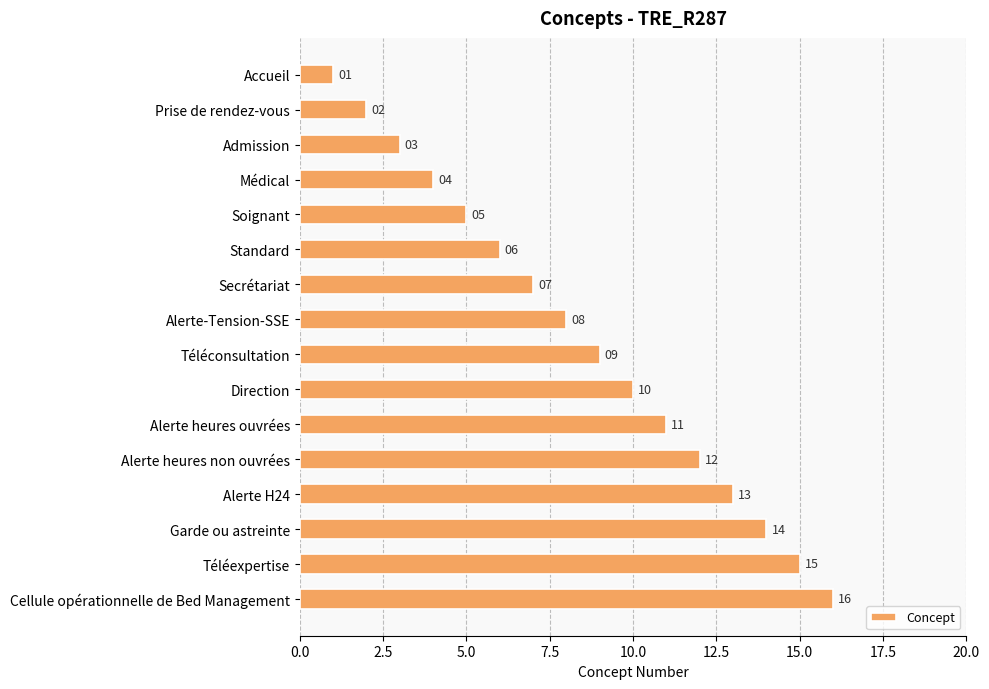

What position from the top is Alerte heures non ouvrées?

12